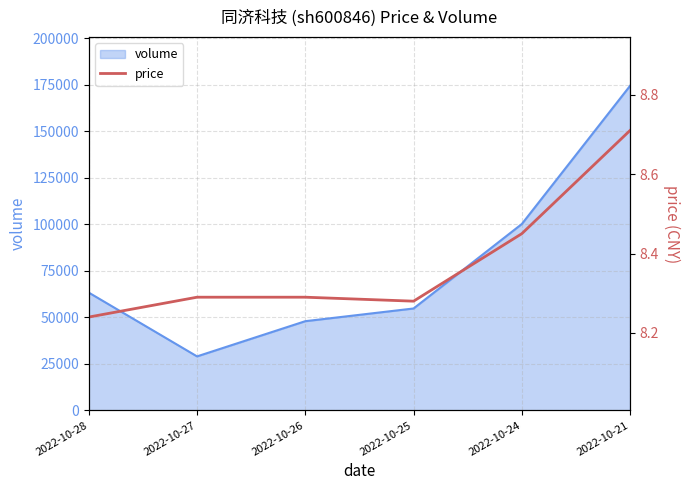

How many categories are shown in the chart?

6